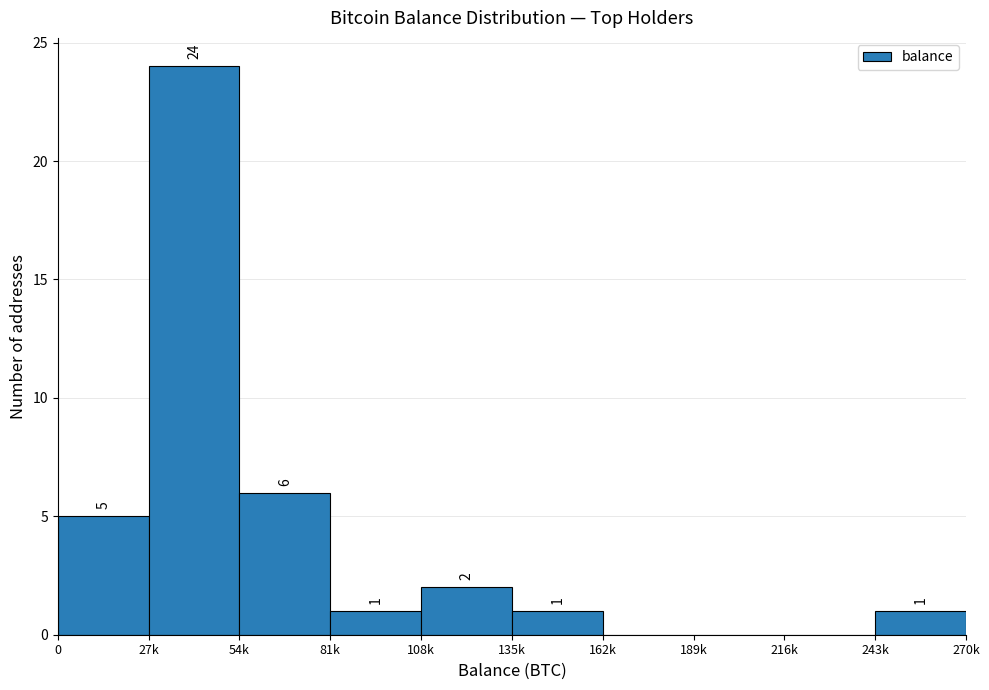

Reading left to right, extract all data points from this chart.

0=5	27k=24	54k=6	81k=1	108k=2	135k=1	162k=0	189k=0	216k=0	243k=1